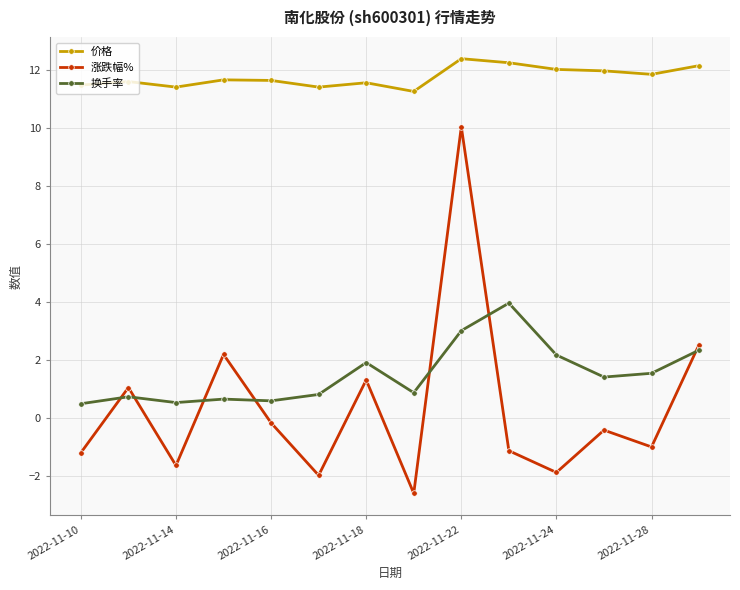

What is the lowest value of the 涨跌幅% series?

-2.6